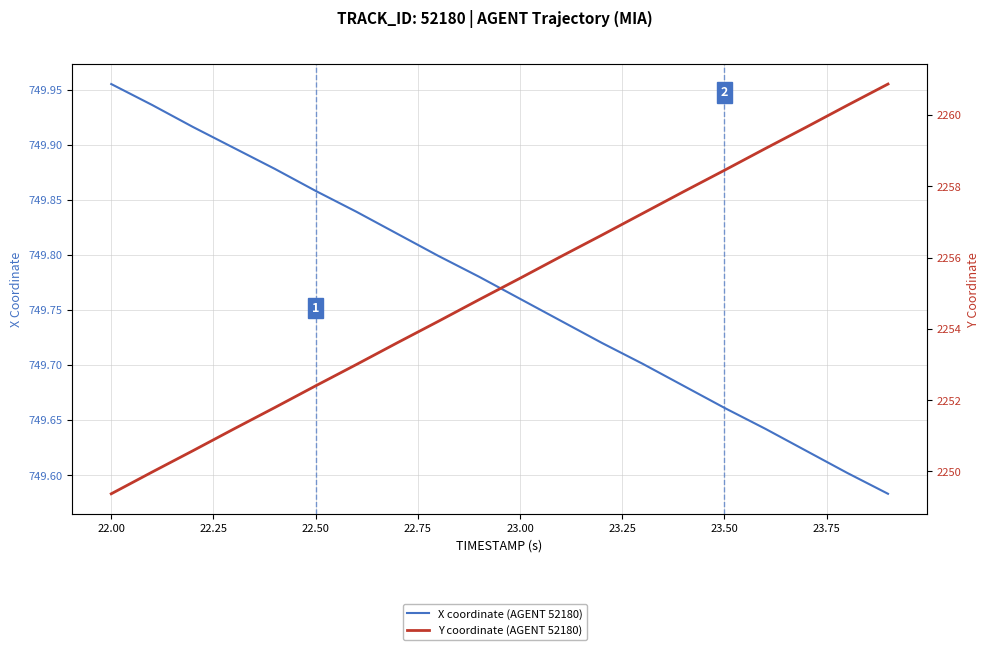

What are all the series names shown in the legend?

X coordinate (AGENT 52180), Y coordinate (AGENT 52180)